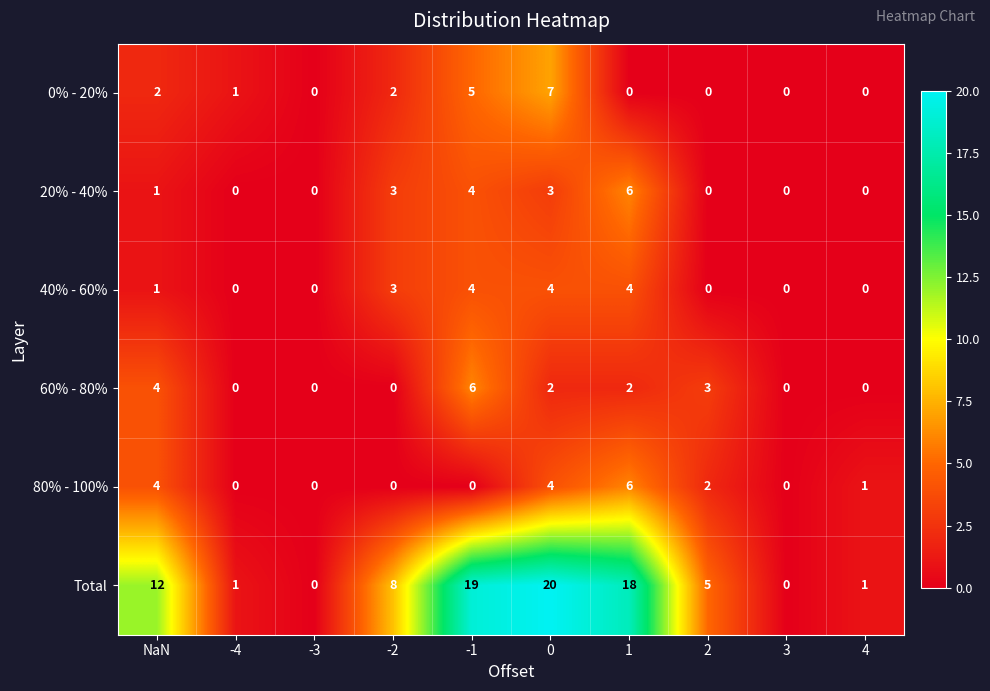

At how many categories does at least one series exceed 15?

3